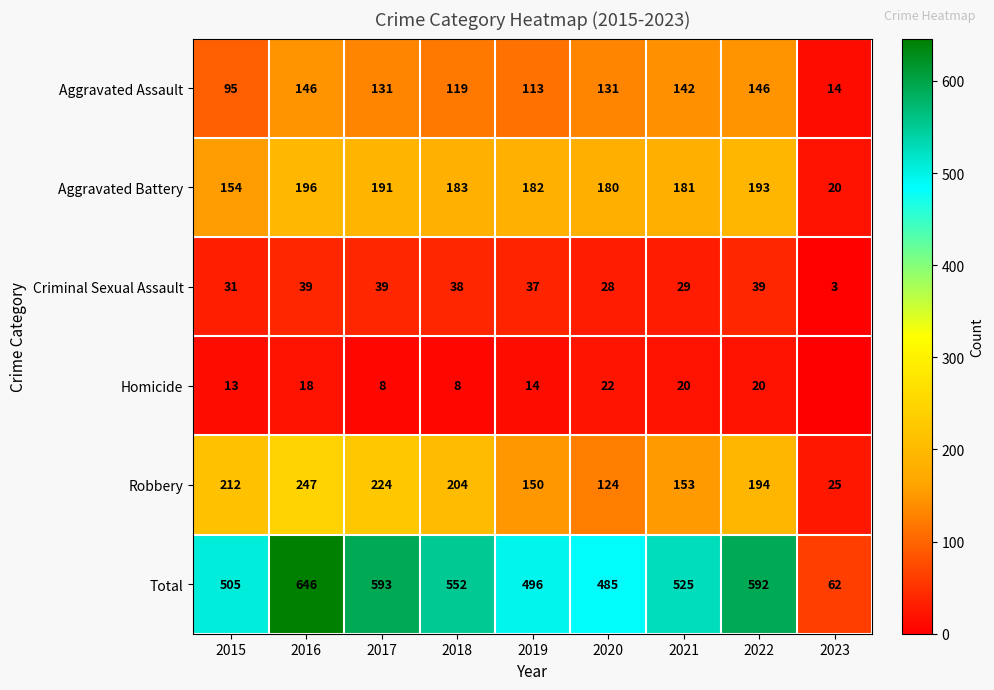

Where is Total nearest to the value 354?

2020